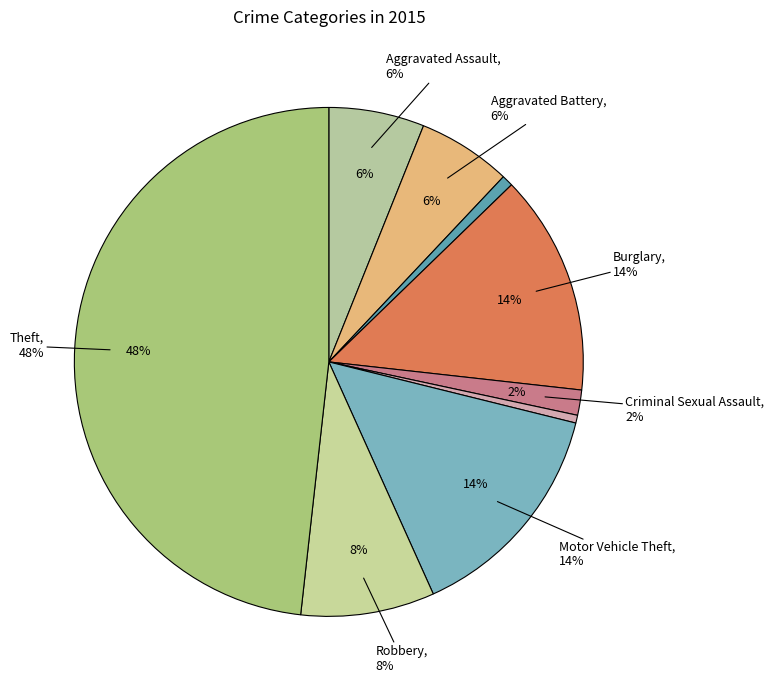

Does Aggravated Assault represent more than half of the total?

No